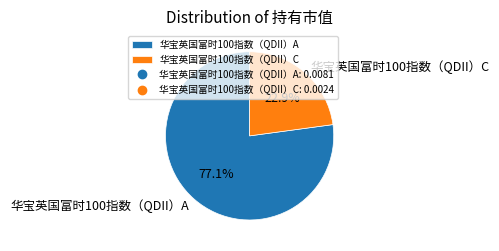

To the nearest percent, what is the difference between the largest and smallest slice percentages?

54%